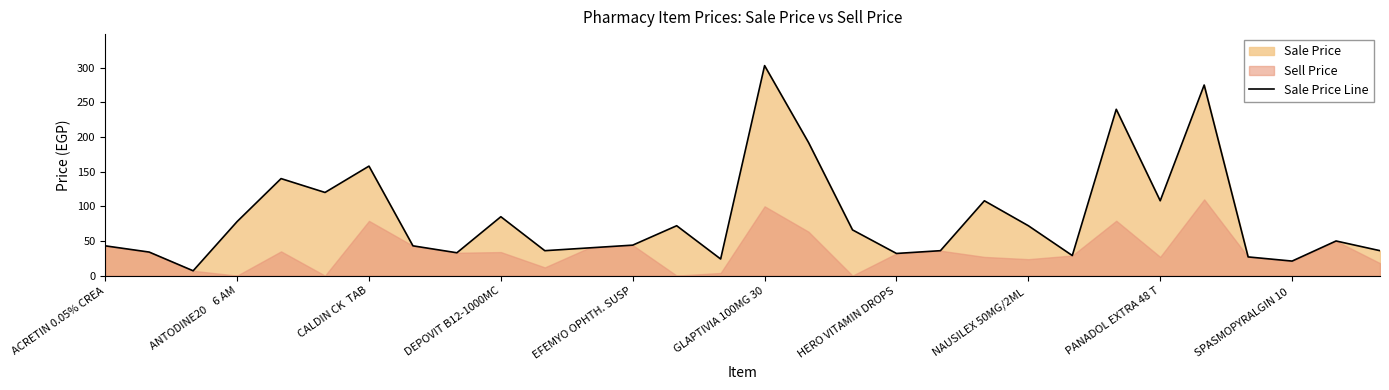

What is the minimum value for Sale Price Line?

7